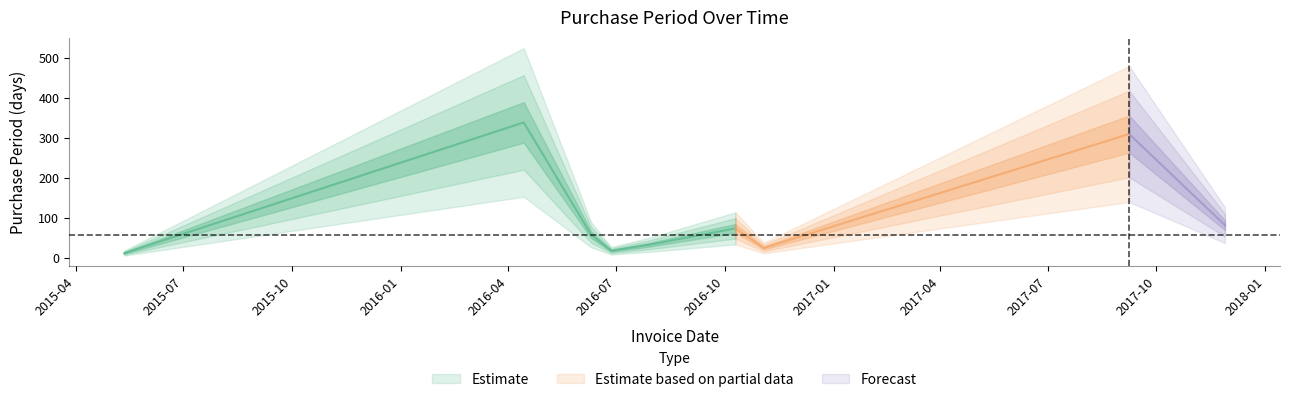

What is the label of the 7th point from the left?

2016-11-03